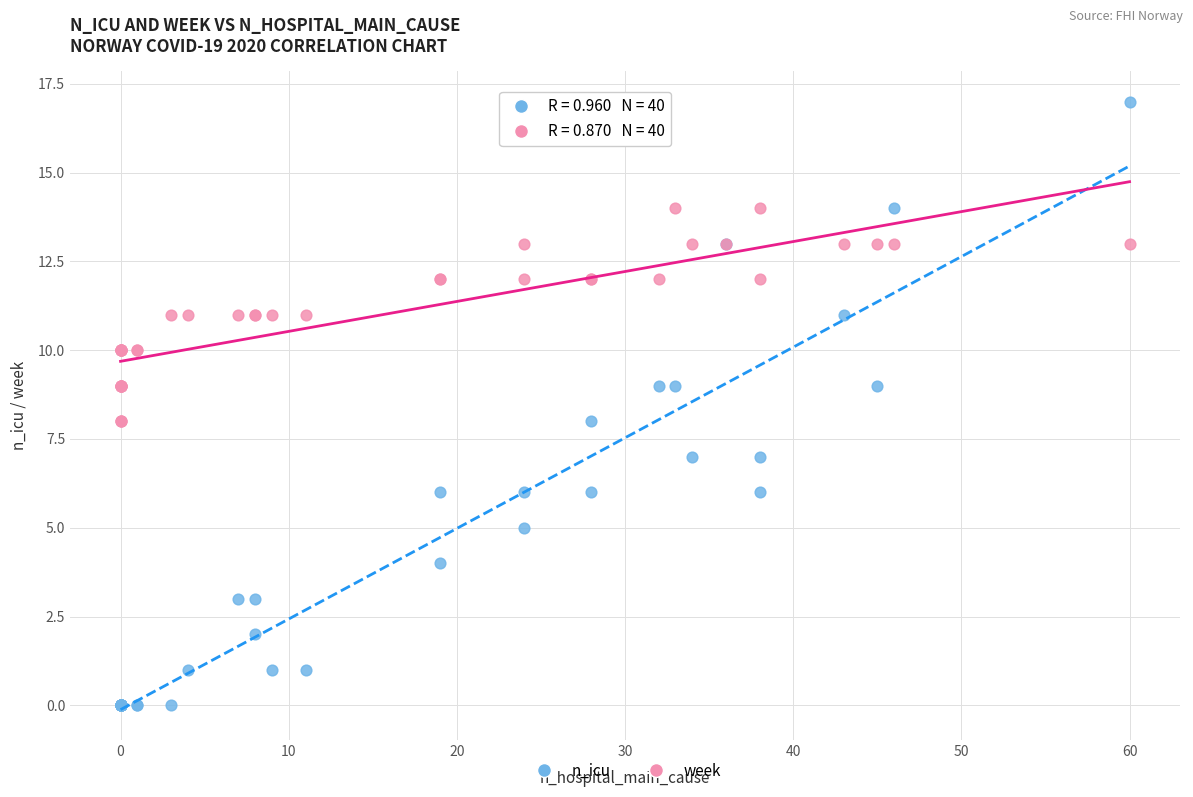

Which series contains the highest Y value?

n_icu